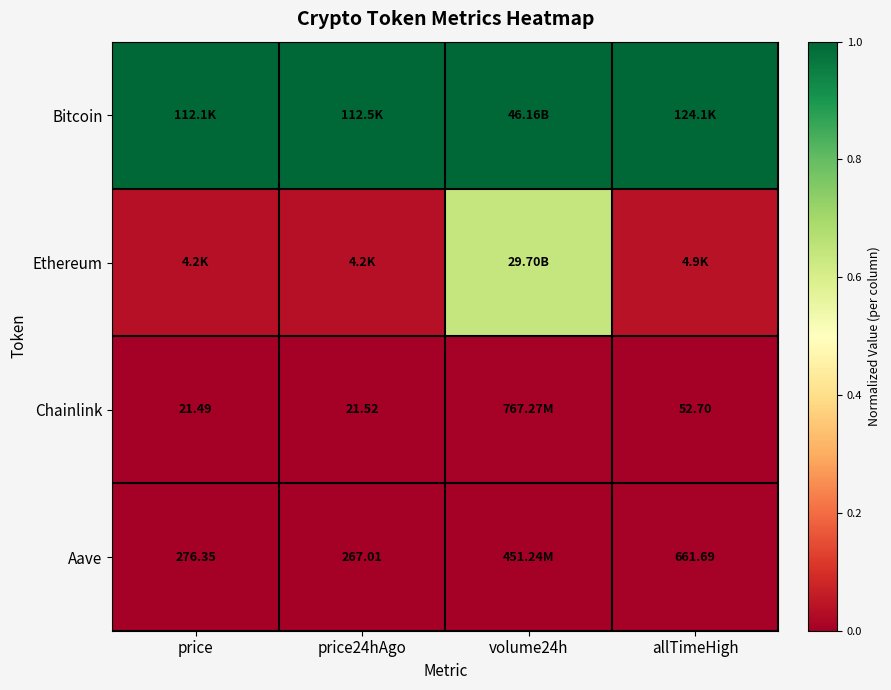

Between price24hAgo and volume24h, which series saw the biggest shift?

Ethereum